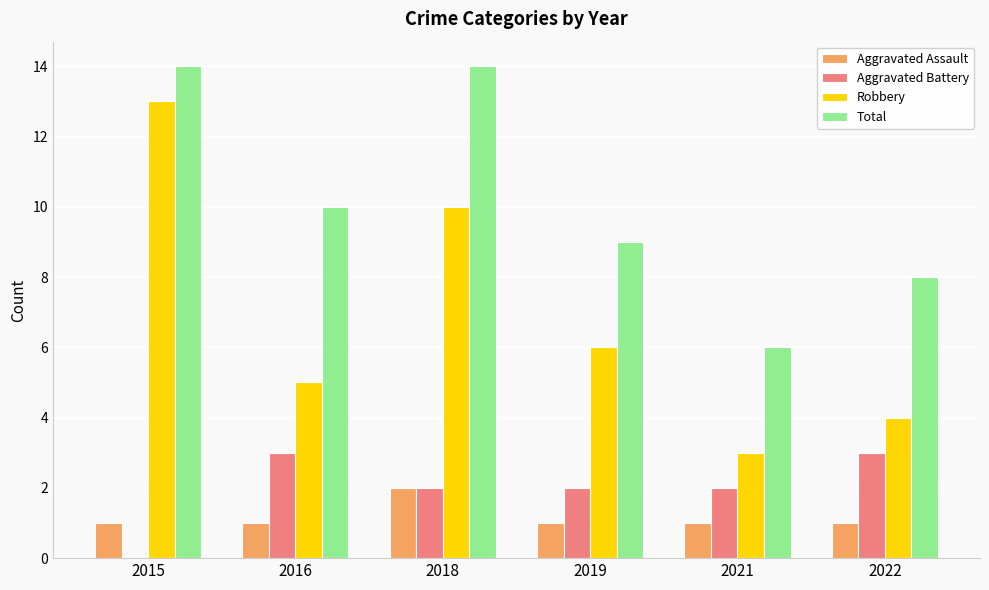

What is the sum of all Aggravated Assault values?

7